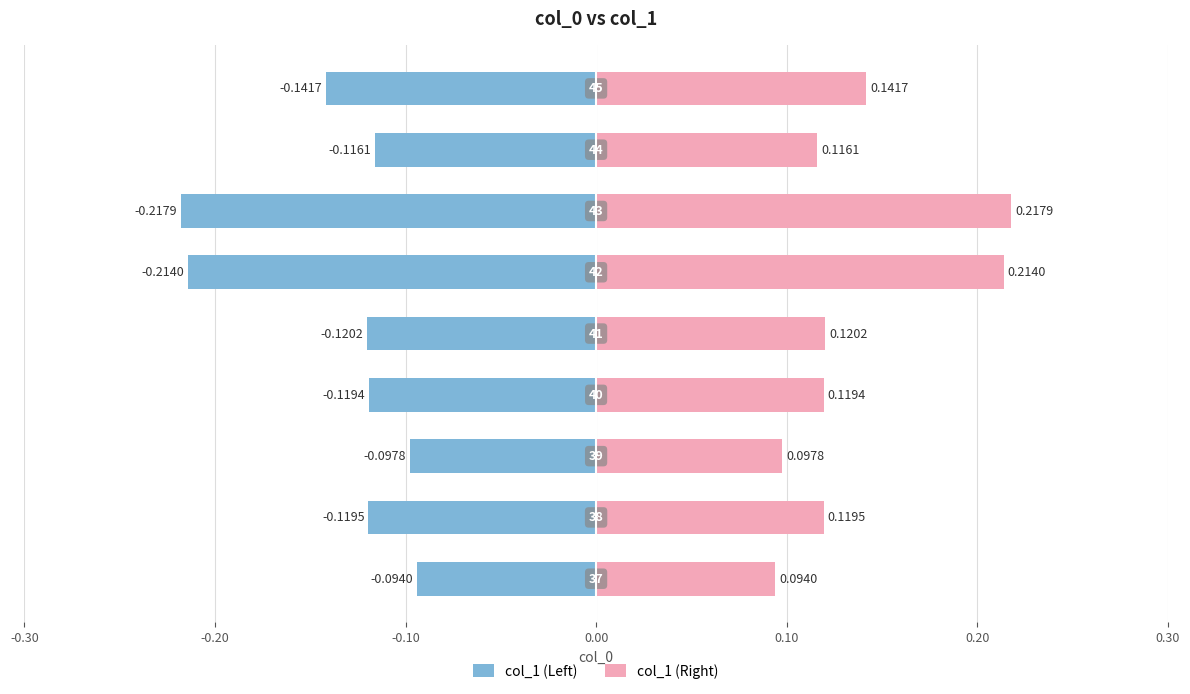

How many bars are there in each group?

2